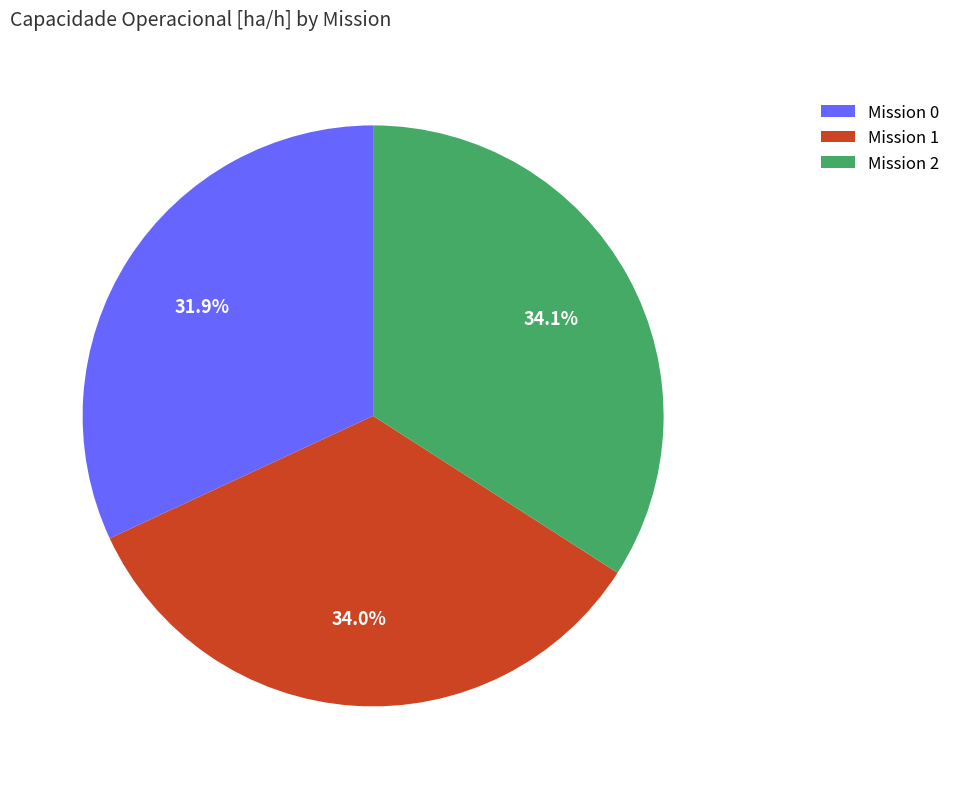

Combined, what portion of the pie is Mission 1 and Mission 2?

68.1%